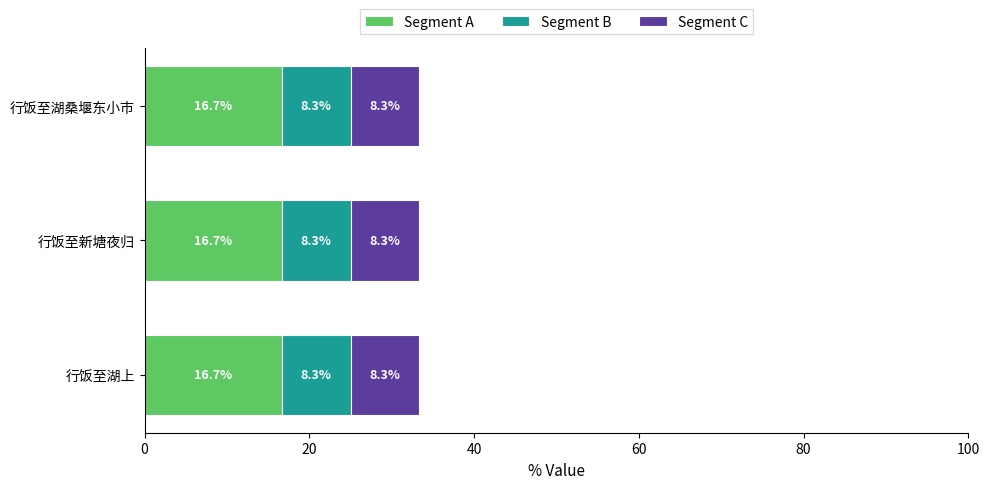

What are all the series names shown in the legend?

Segment A, Segment B, Segment C